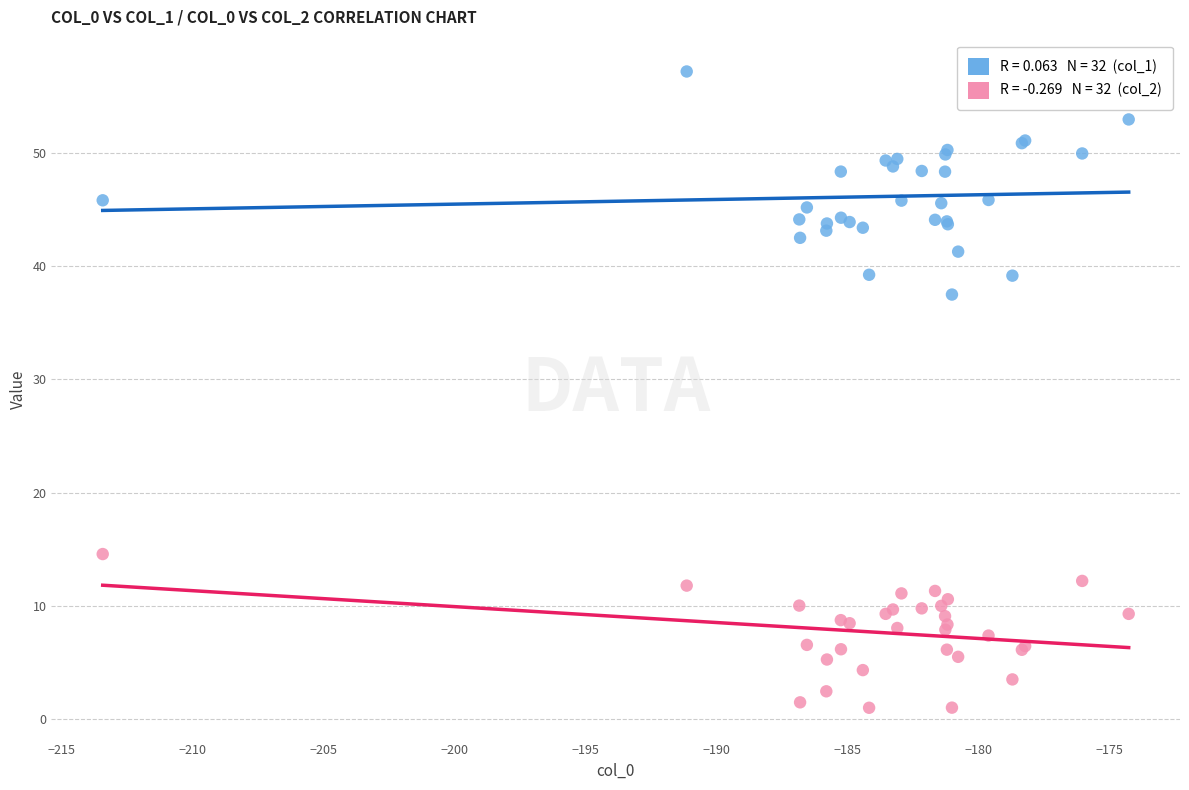

Across all series, what Y value is closest to 29?

37.5